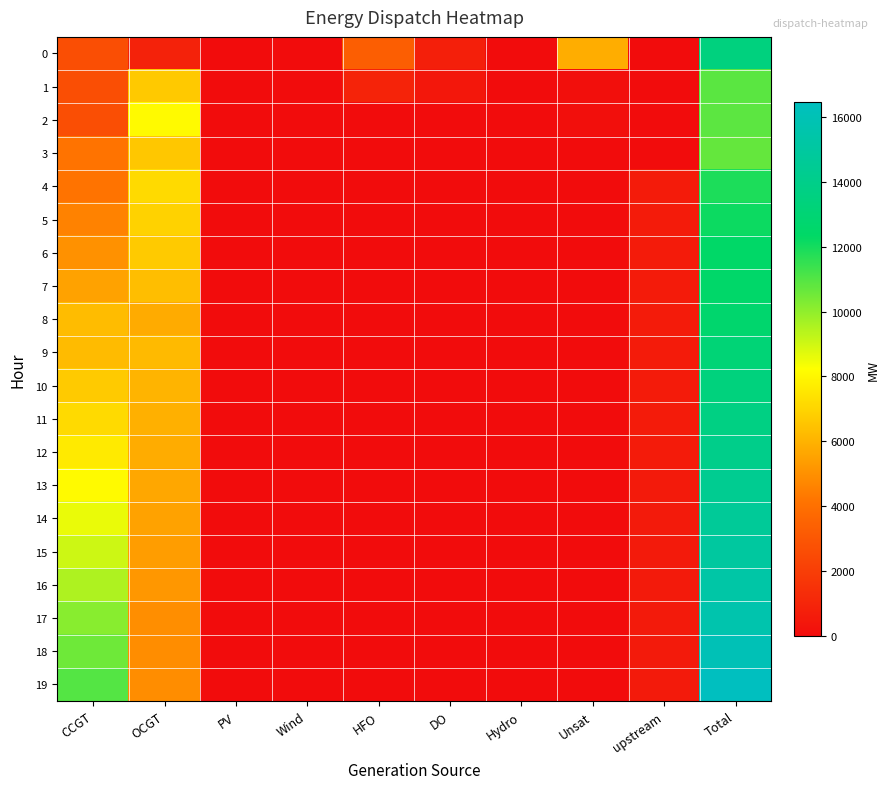

At which category does the chart reach its peak across all series?

Total